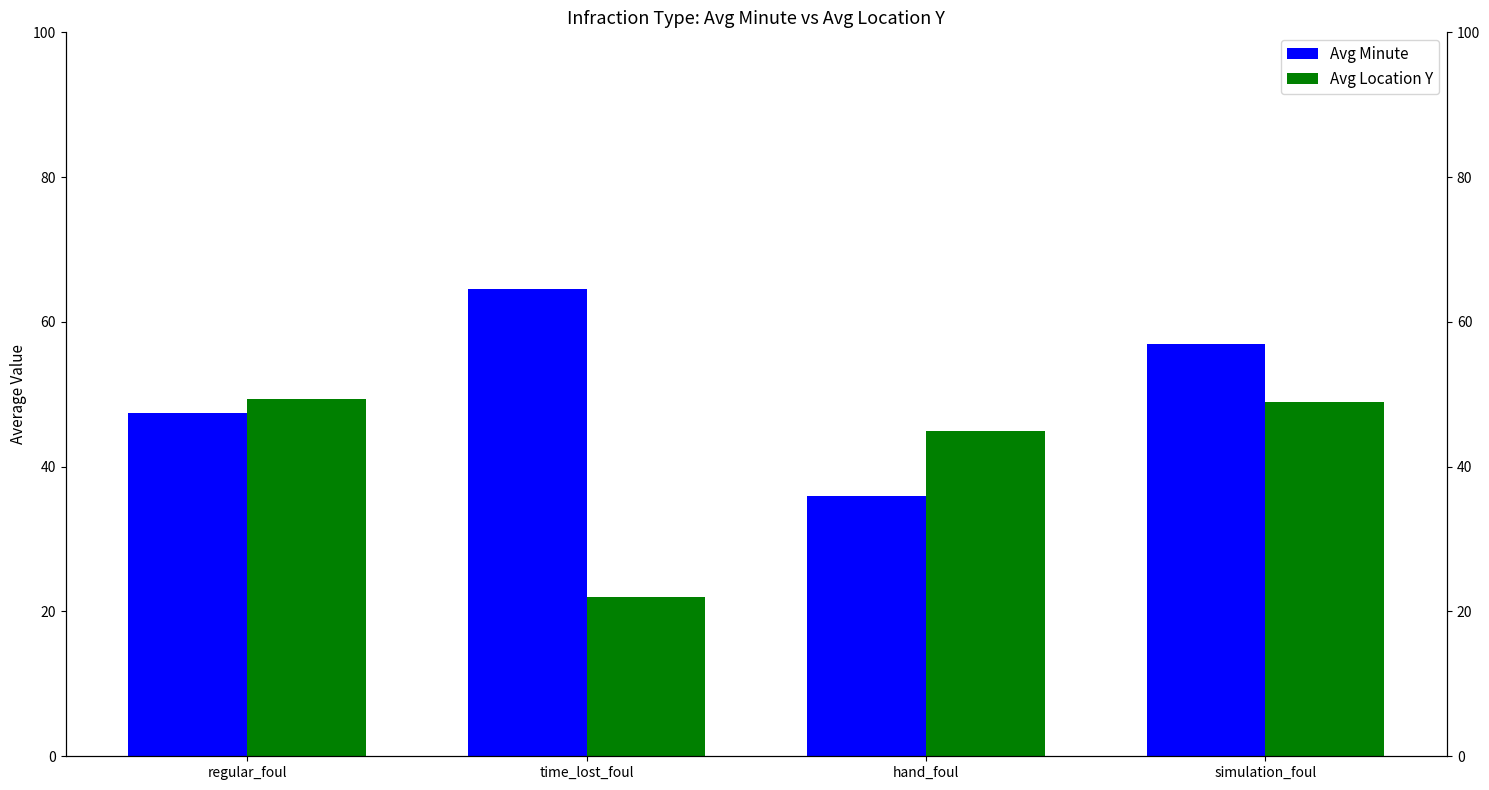

What are all the series names shown in the legend?

Avg Minute, Avg Location Y